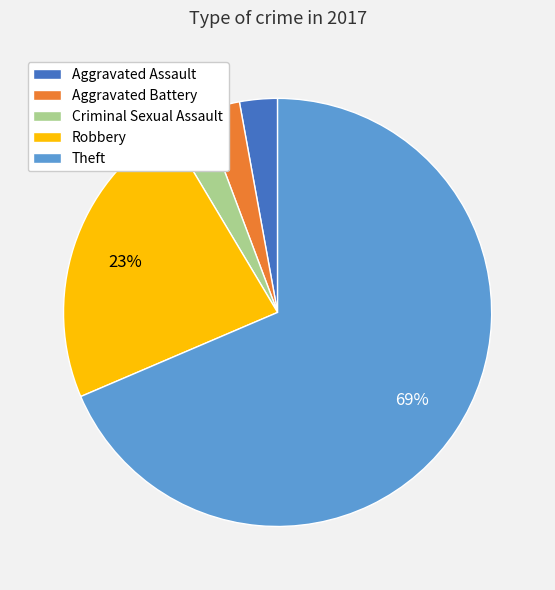

Do Robbery and Theft together represent more than half of the pie?

Yes